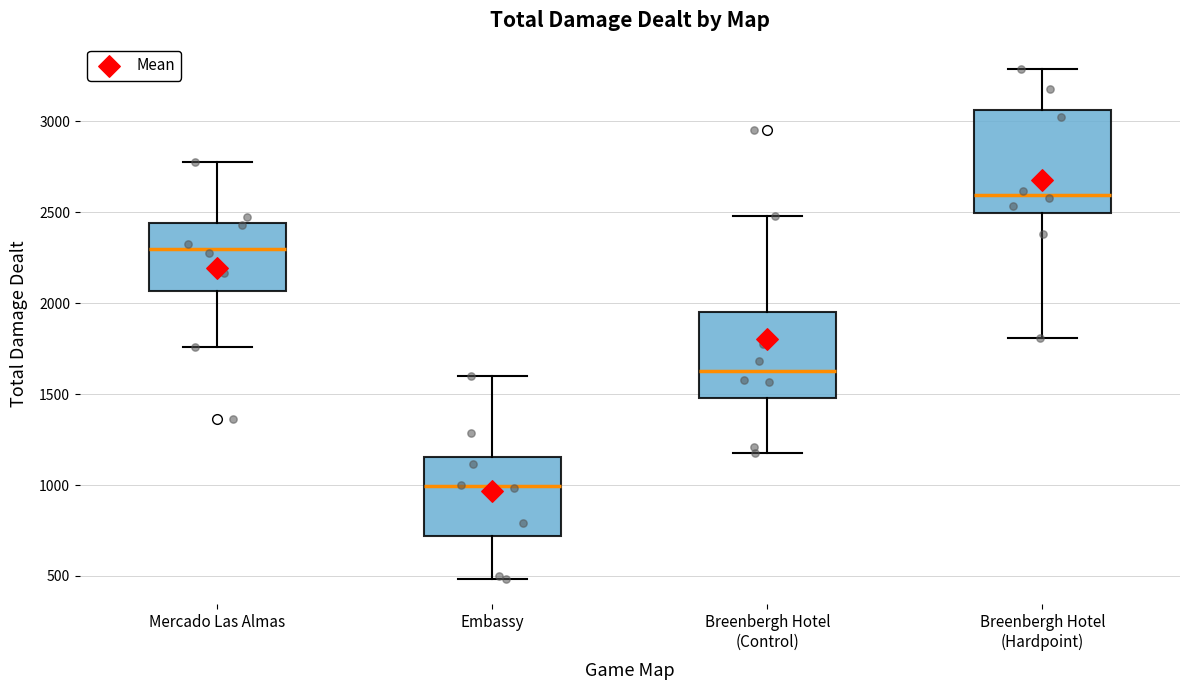

Where does the upper whisker of the box for Mercado Las Almas end on the y-axis? The values are not printed on the chart, so give them approximately, as read against the axis.

2800